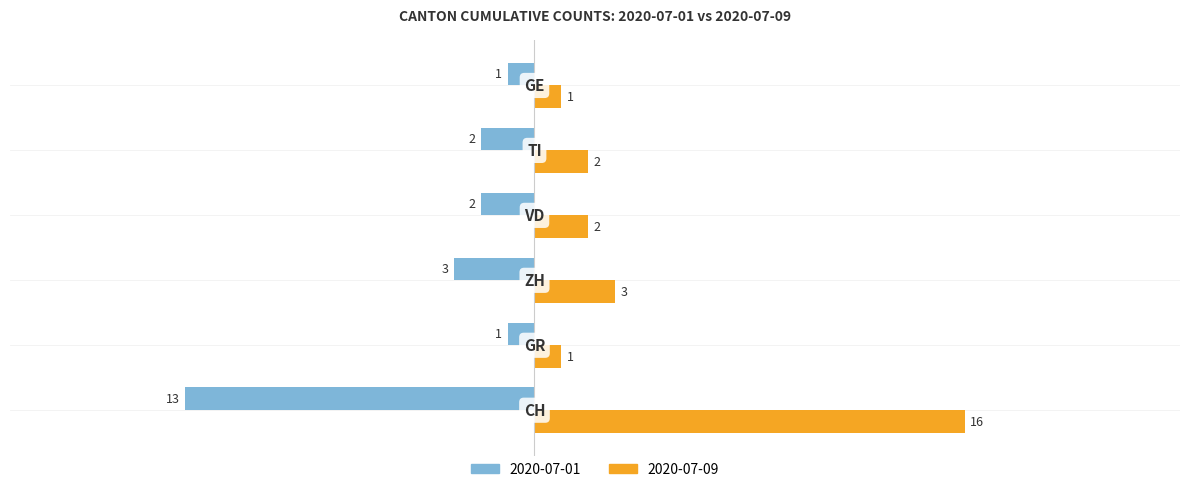

Which series has the widest spread of values?

2020-07-09